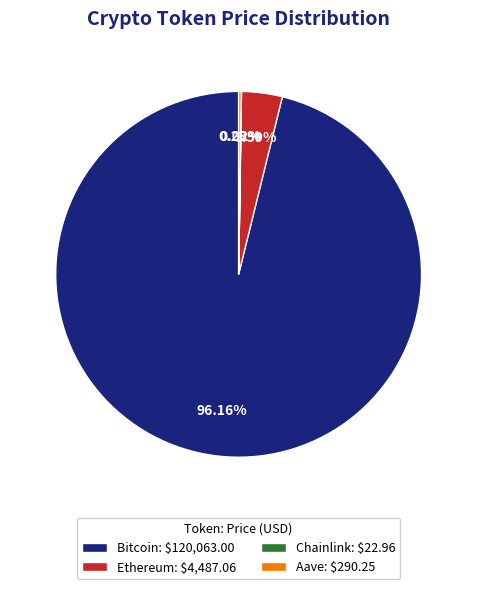

To the nearest percent, what is the difference between the largest and smallest slice percentages?

96%